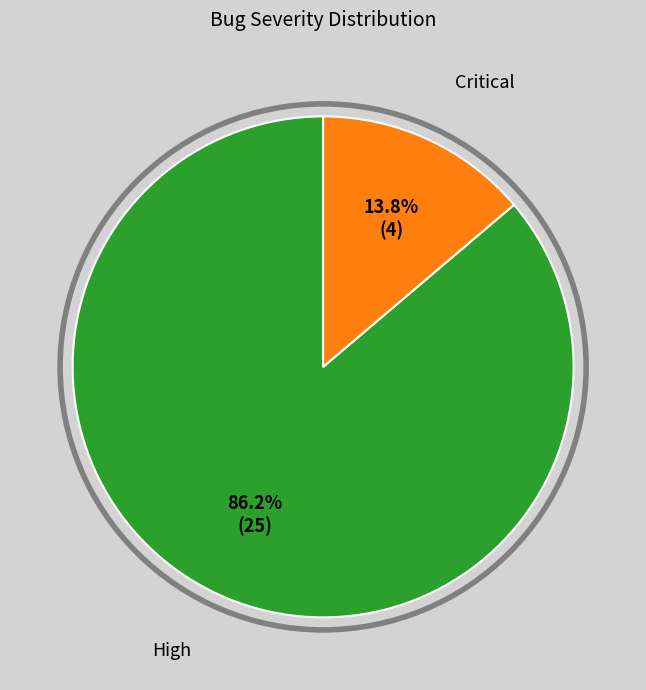

Is there any slice that represents more than half of the pie?

Yes